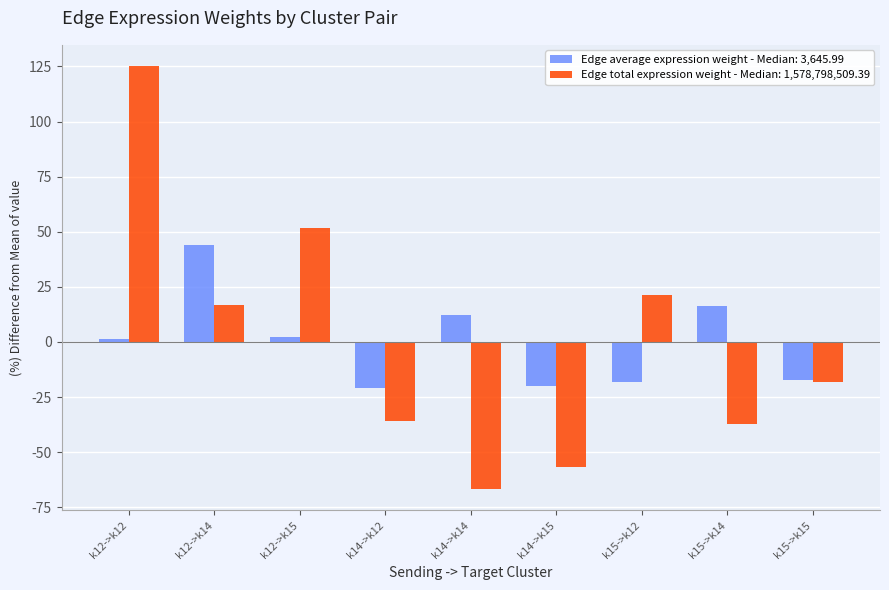

Is it true that Edge total expression weight - Median: 1,578,798,509.39 equals -66.8 at k14->k14?

True